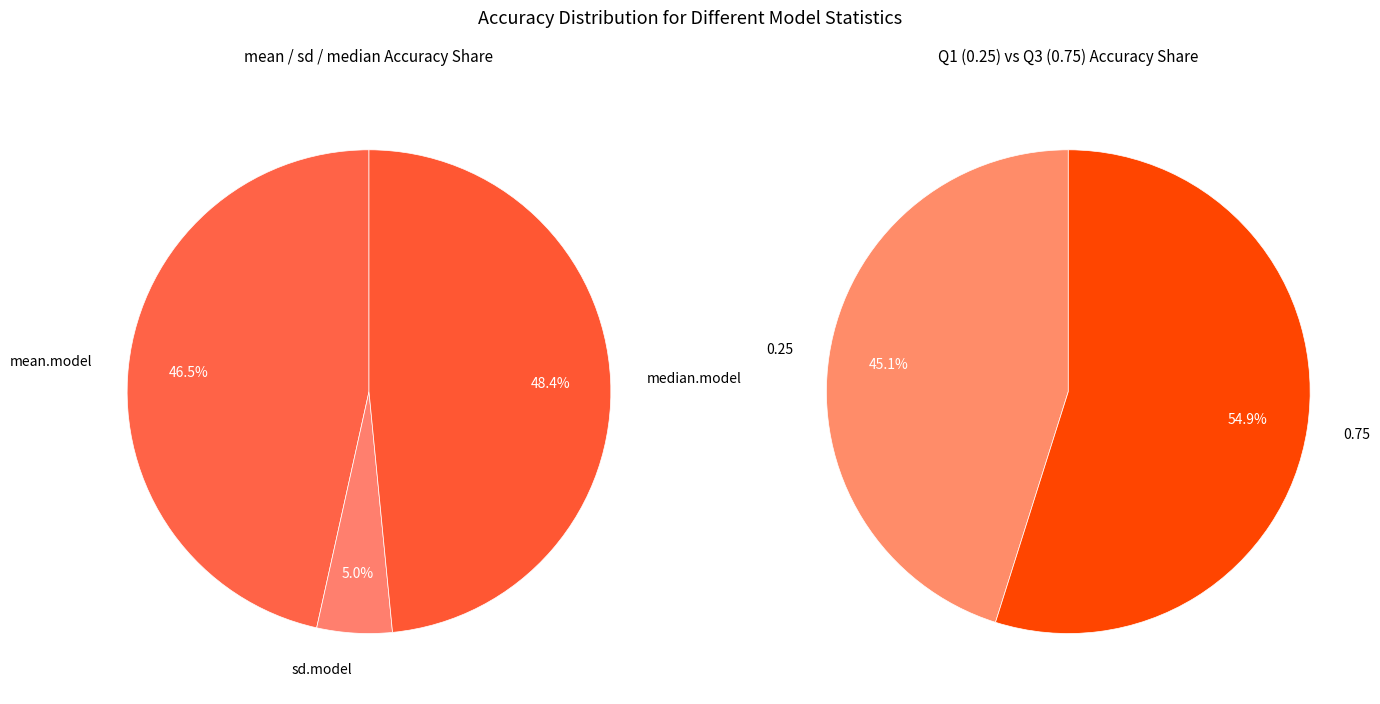

Between 0.75 and 0.25, which is larger?

0.75